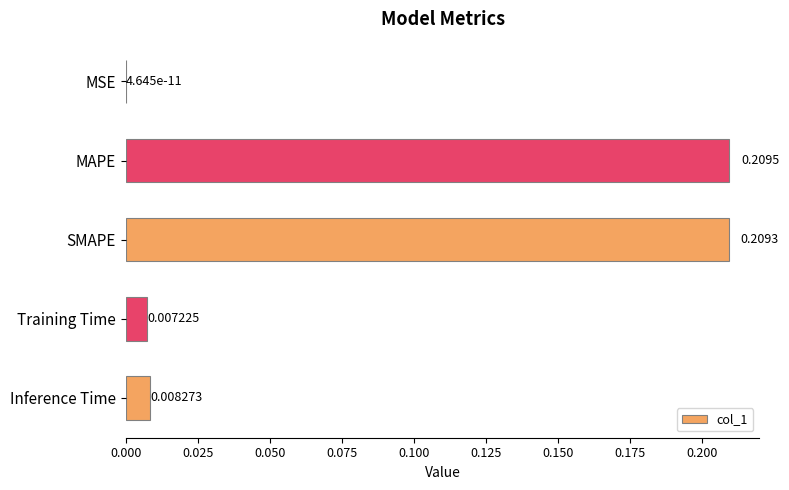

Are the bars horizontal?

Yes